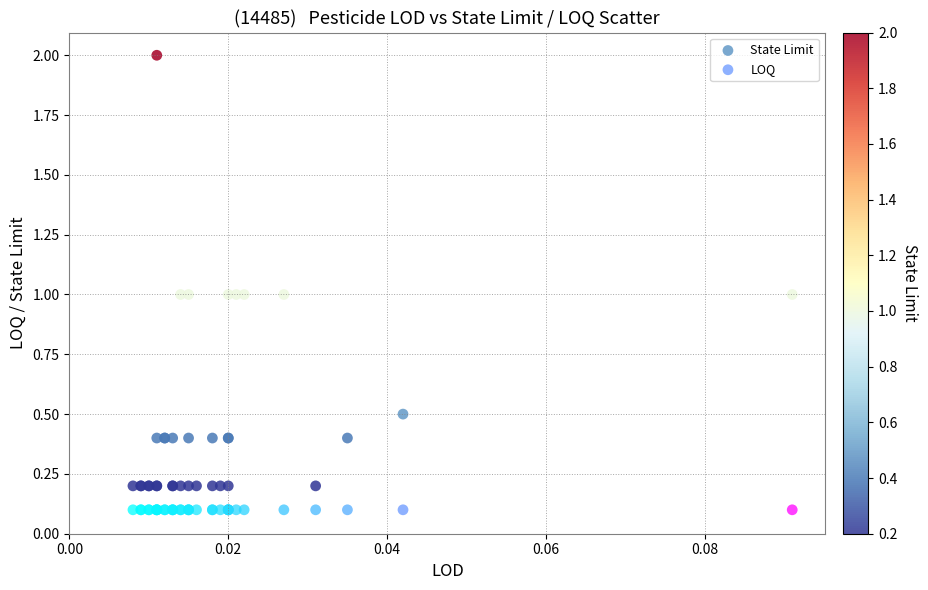

Which series contains the lowest Y value?

LOQ